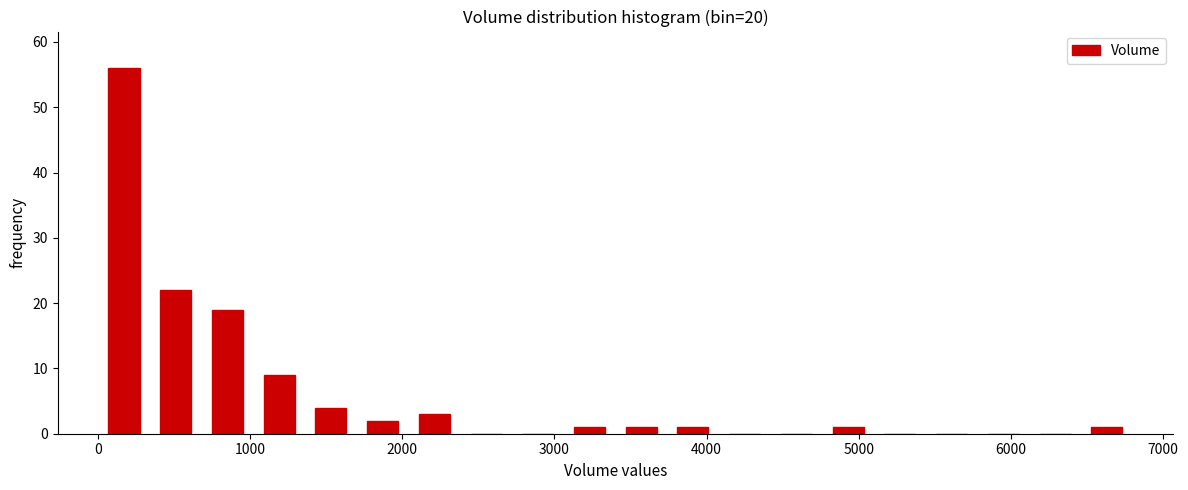

Read against the x-axis, roughly where is the centre of the tallest bar?

200